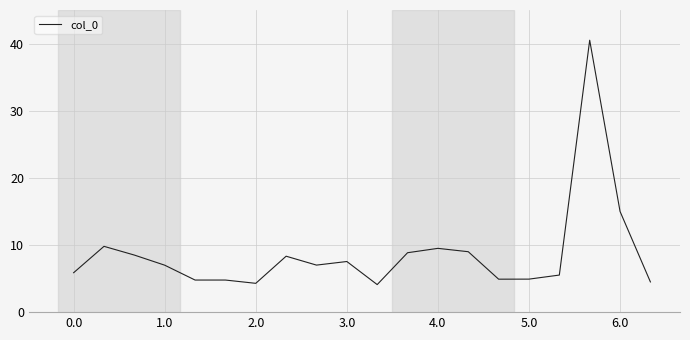

What is the difference between the second highest and minimum values?

10.9